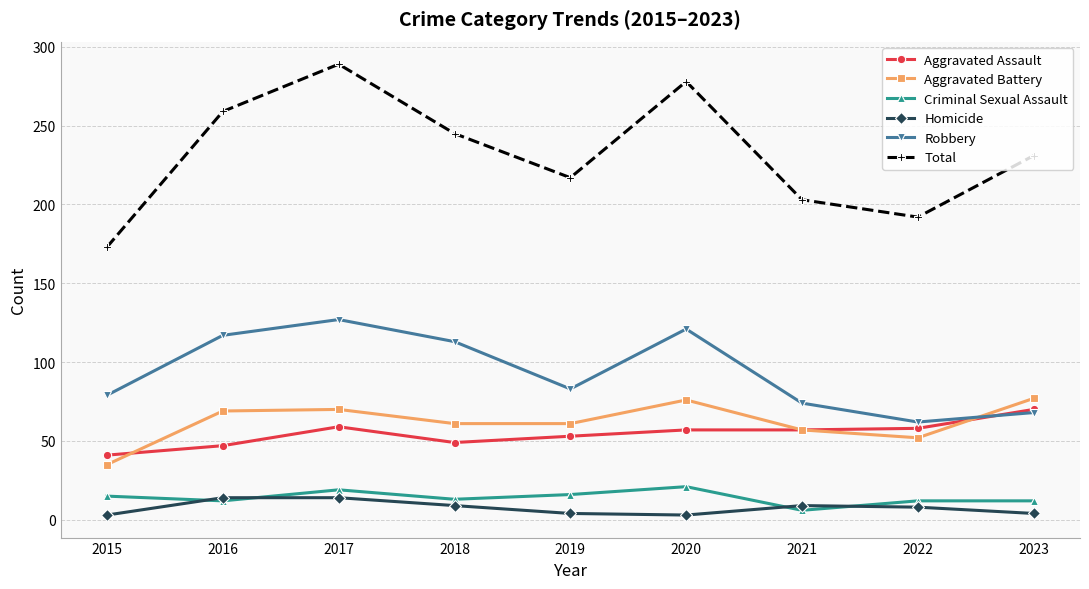

True or false: Total and Robbery intersect in this chart.

False